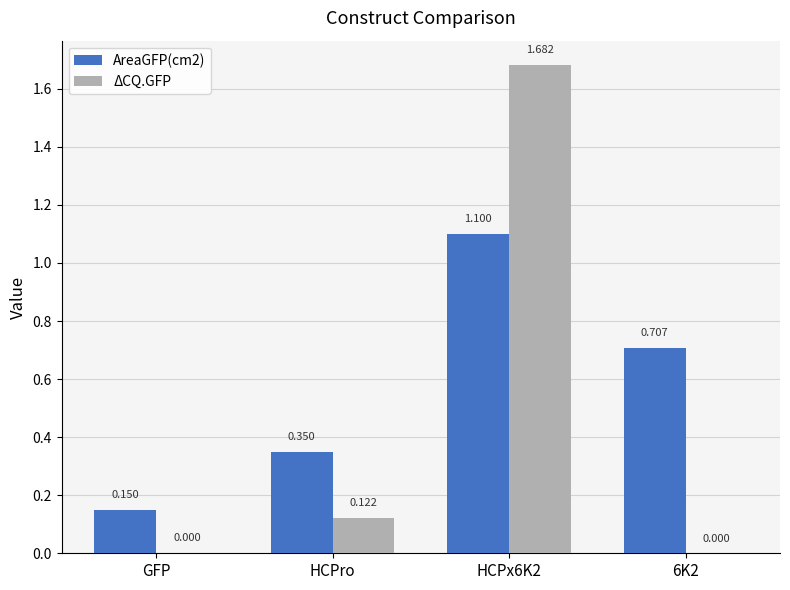

How many data points does each series have?

4